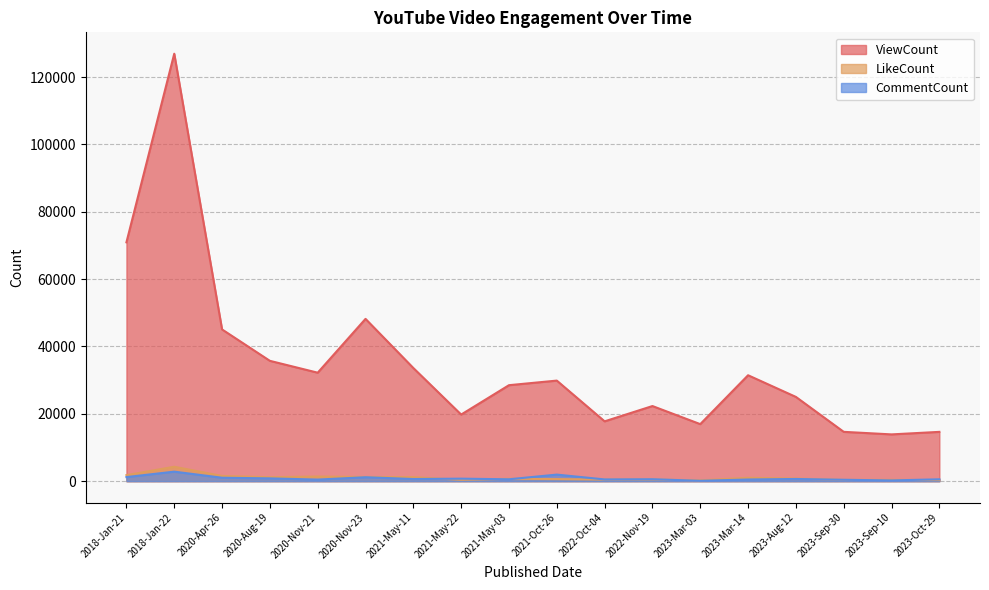

True or false: LikeCount has a value of 2362 at 2020-Apr-26.

False